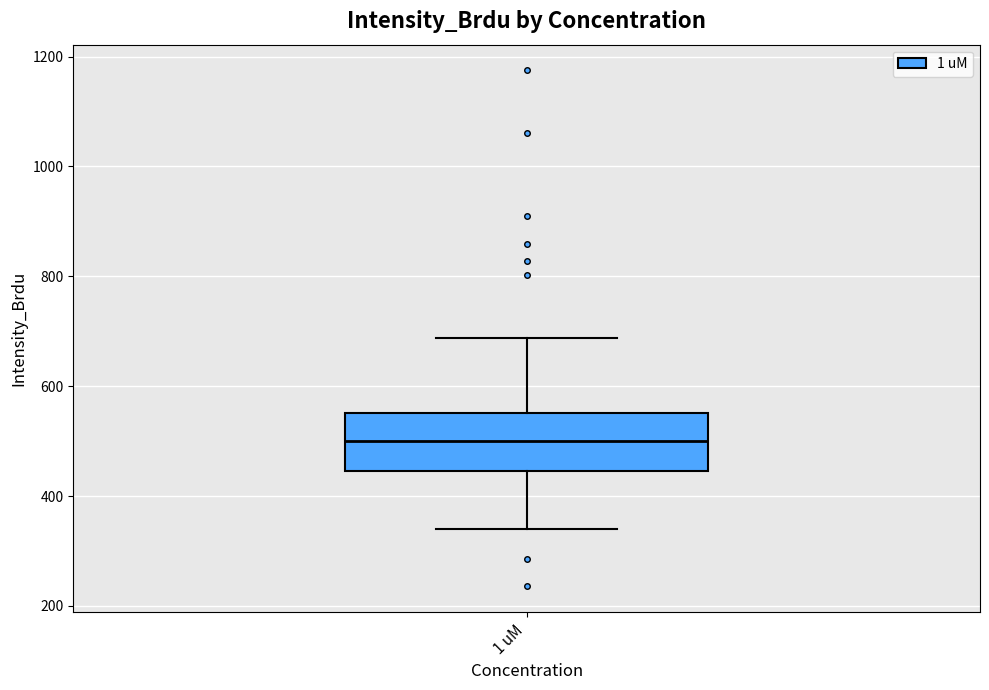

Where does the lower whisker of the box for 1 uM end on the y-axis? The values are not printed on the chart, so give them approximately, as read against the axis.

340